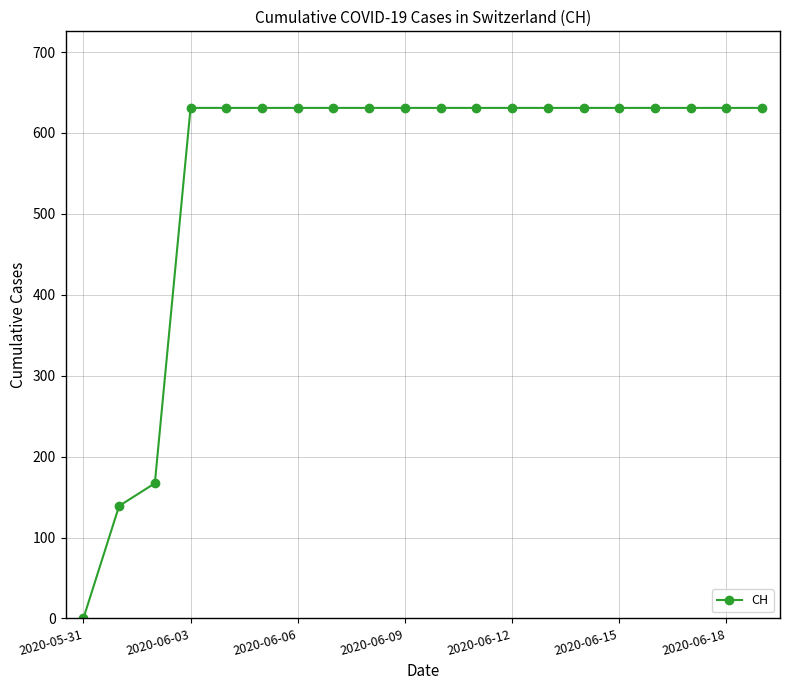

What is the difference between the maximum and minimum values?

631